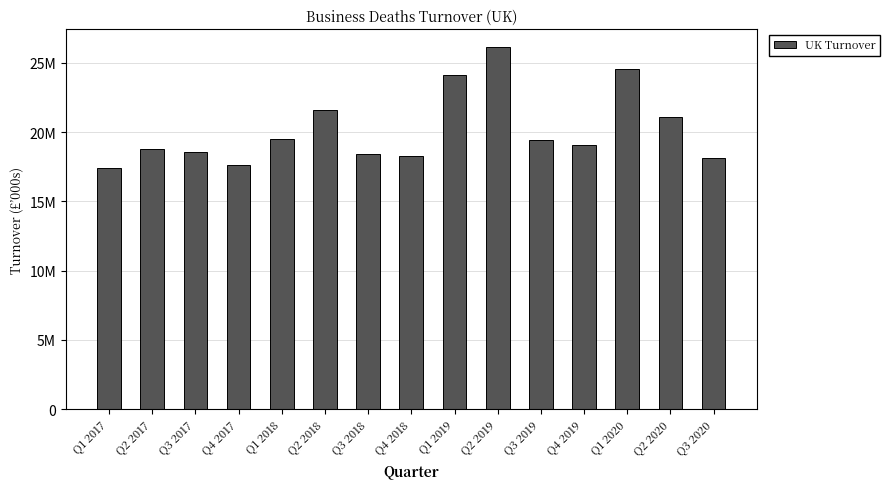

What is the label of the 1st bar from the left?

Q1 2017